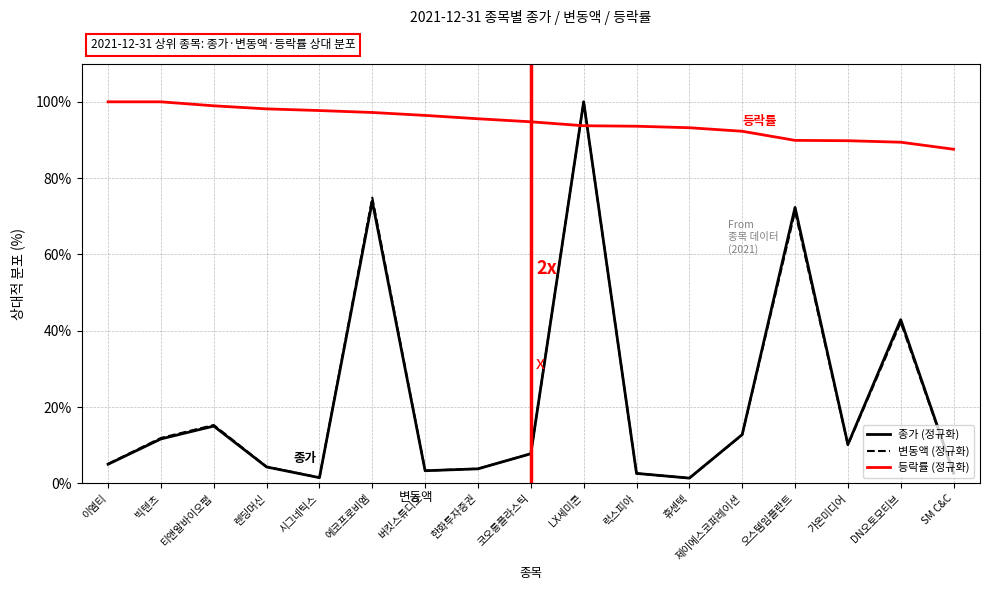

What is the difference between the highest and lowest values at 휴센텍?

91.8